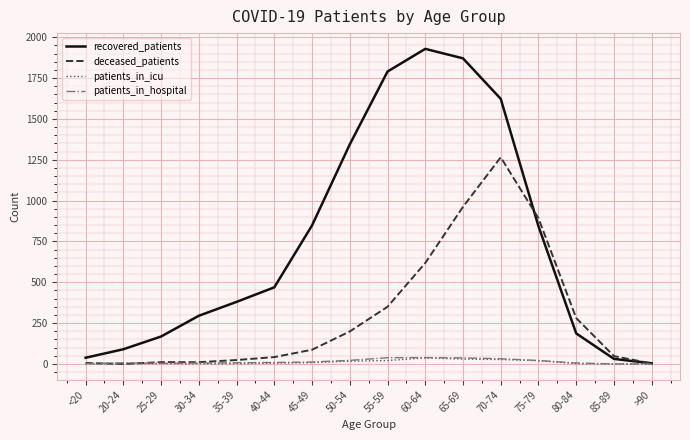

Which series changed the most between 50-54 and 60-64?

recovered_patients